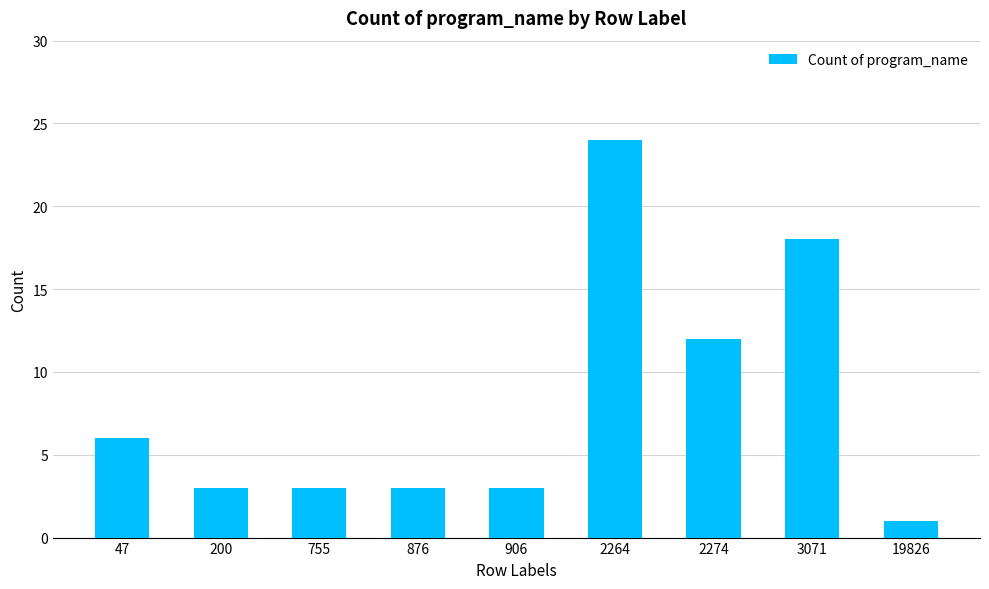

Count the number of data series in this chart.

1